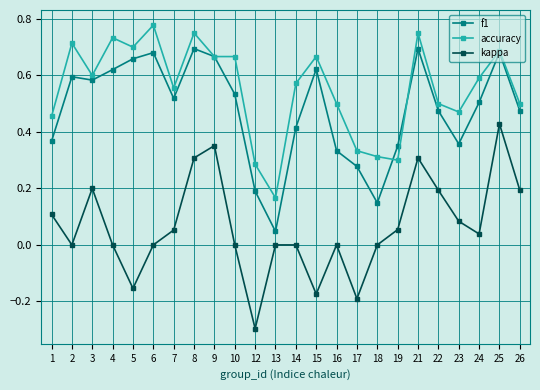

Rank the series by their maximum value, from lowest to highest.

kappa, f1, accuracy